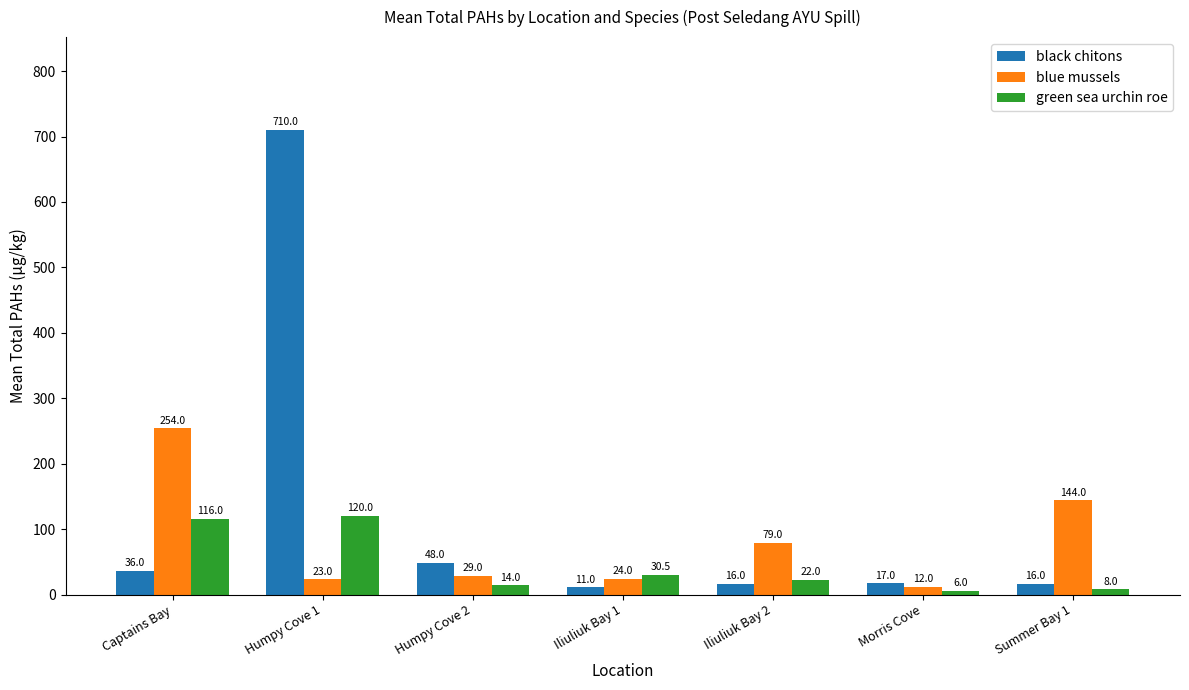

Reading left to right, list all the values displayed in this chart.

black chitons: Captains Bay=36.0	Humpy Cove 1=710.0	Humpy Cove 2=48.0	Iliuliuk Bay 1=11.0	Iliuliuk Bay 2=16.0	Morris Cove=17.0	Summer Bay 1=16.0
blue mussels: Captains Bay=254.0	Humpy Cove 1=23.0	Humpy Cove 2=29.0	Iliuliuk Bay 1=24.0	Iliuliuk Bay 2=79.0	Morris Cove=12.0	Summer Bay 1=144.0
green sea urchin roe: Captains Bay=116.0	Humpy Cove 1=120.0	Humpy Cove 2=14.0	Iliuliuk Bay 1=30.5	Iliuliuk Bay 2=22.0	Morris Cove=6.0	Summer Bay 1=8.0